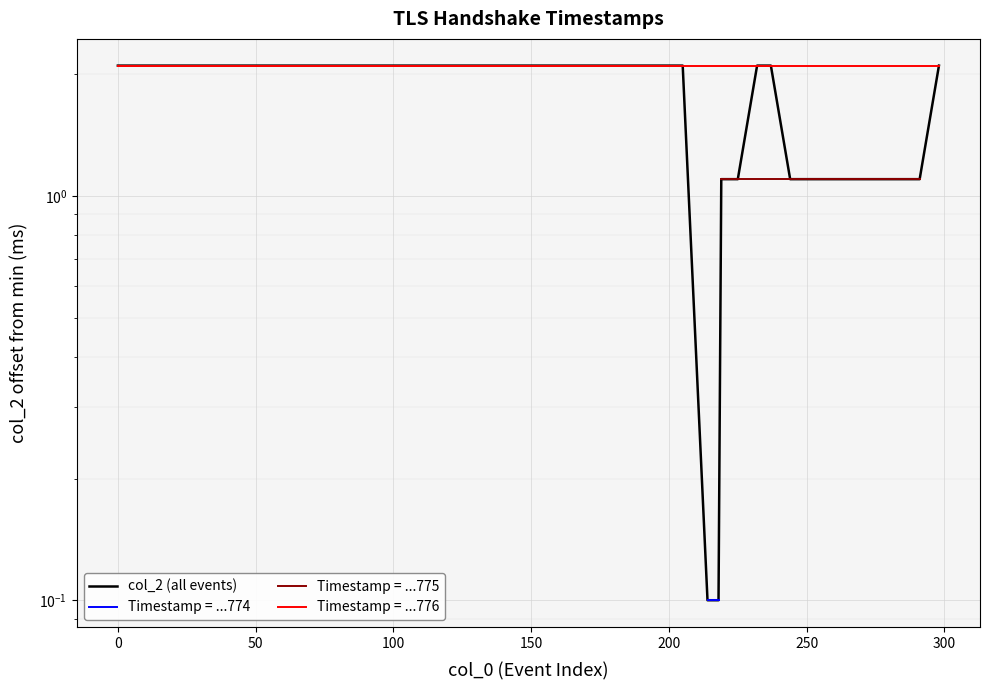

What is the label of the 35th point from the right?

200